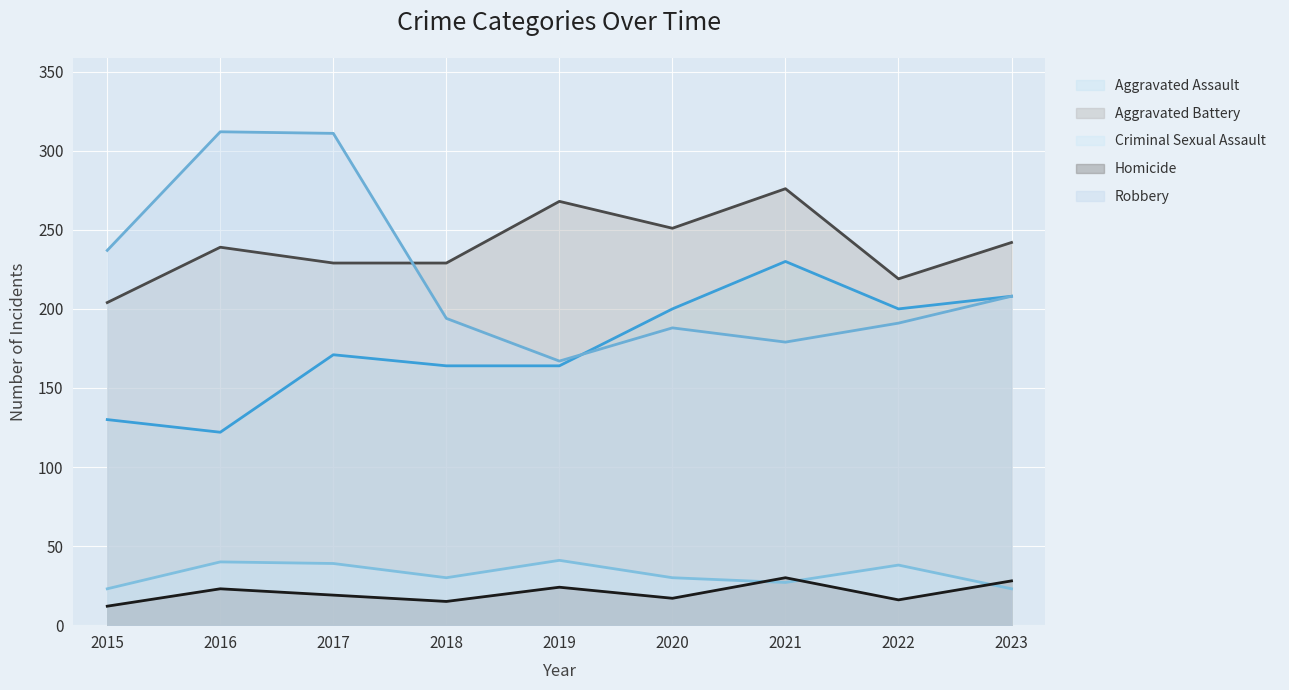

What are all the series names shown in the legend?

Aggravated Assault, Aggravated Battery, Criminal Sexual Assault, Homicide, Robbery